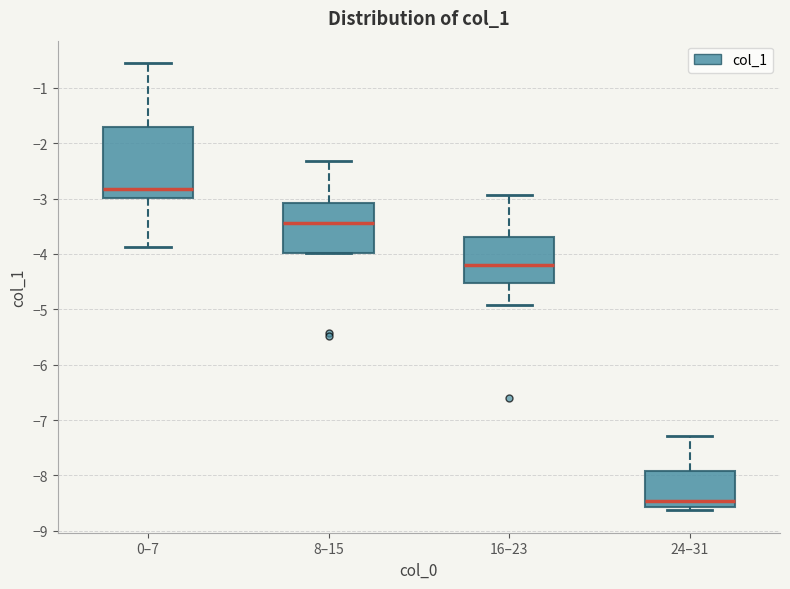

Which box has the lowest median line?

24–31